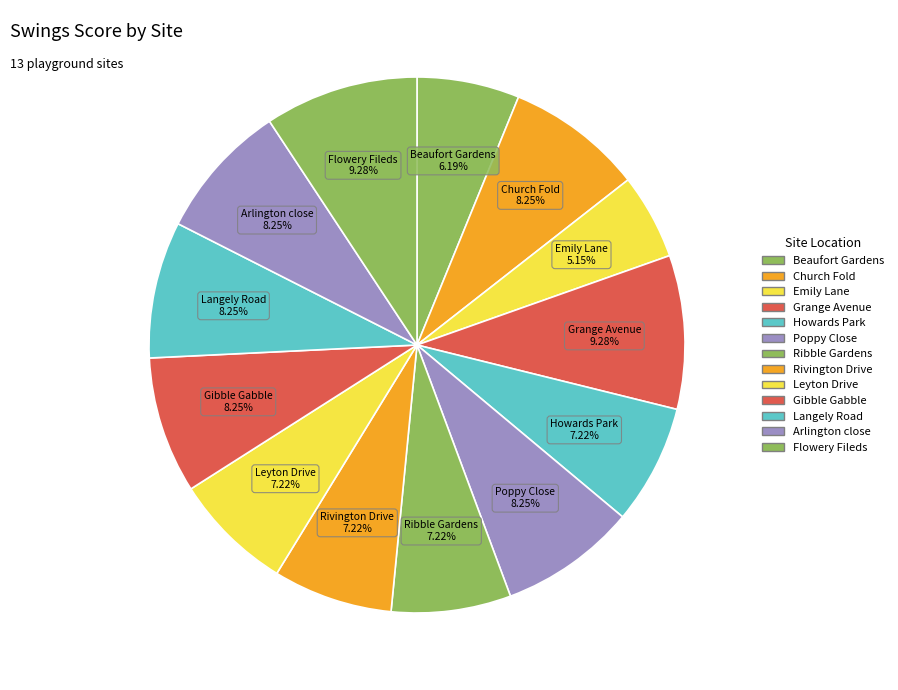

The Emily Lane slice represents 1% of the pie. True or false?

False